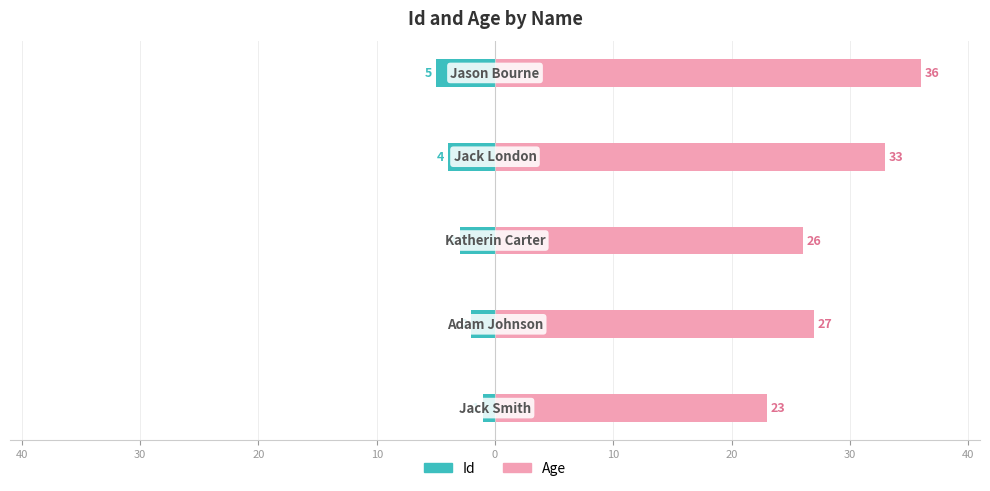

At how many categories does at least one series exceed 17?

5